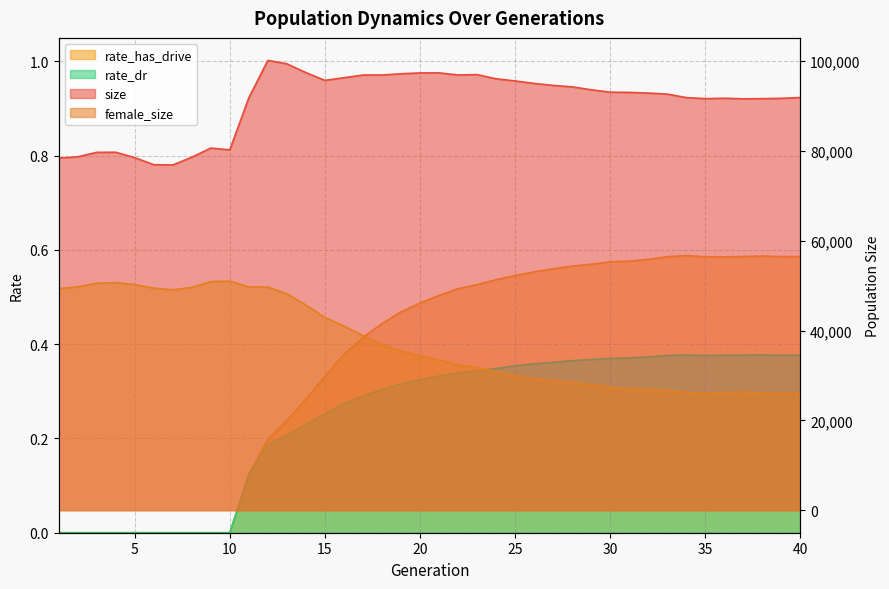

Reading right to left, list all the values displayed in this chart.

size: 40=91884.0	39=91703.0	38=91632.0	37=91594.0	36=91722.0	35=91634.0	34=91871.0	33=92648.0	32=92879.0	31=93021.0	30=93074.0	29=93613.0	28=94260.0	27=94583.0	26=95028.0	25=95576.0	24=96055.0	23=96984.0	22=96906.0	21=97370.0	20=97362.0	19=97170.0	18=96899.0	17=96891.0	16=96293.0	15=95705.0	14=97431.0	13=99387.0	12=100153.0	11=91819.0	10=80241.0	9=80621.0	8=78592.0	7=76871.0	6=76933.0	5=78498.0	4=79700.0	3=79674.0	2=78692.0	1=78402.0
female_size: 40=25998.0	39=25972.0	38=26078.0	37=26256.0	36=26186.0	35=26024.0	34=26164.0	33=26613.0	32=26887.0	31=27049.0	30=27392.0	29=27947.0	28=28379.0	27=28808.0	26=29288.0	25=29966.0	24=30855.0	23=31794.0	22=32358.0	21=33441.0	20=34389.0	19=35437.0	18=36840.0	17=38893.0	16=40998.0	15=42909.0	14=45680.0	13=48196.0	12=49687.0	11=49682.0	10=51012.0	9=50896.0	8=49602.0	7=49072.0	6=49448.0	5=50234.0	4=50658.0	3=50545.0	2=49719.0	1=49342.0
rate_has_drive: 40=0.6	39=0.6	38=0.6	37=0.6	36=0.6	35=0.6	34=0.6	33=0.6	32=0.6	31=0.6	30=0.6	29=0.6	28=0.6	27=0.6	26=0.6	25=0.5	24=0.5	23=0.5	22=0.5	21=0.5	20=0.5	19=0.5	18=0.4	17=0.4	16=0.4	15=0.3	14=0.3	13=0.2	12=0.2	11=0.1	10=0.0	9=0.0	8=0.0	7=0.0	6=0.0	5=0.0	4=0.0	3=0.0	2=0.0	1=0.0
rate_dr: 40=0.4	39=0.4	38=0.4	37=0.4	36=0.4	35=0.4	34=0.4	33=0.4	32=0.4	31=0.4	30=0.4	29=0.4	28=0.4	27=0.4	26=0.4	25=0.4	24=0.3	23=0.3	22=0.3	21=0.3	20=0.3	19=0.3	18=0.3	17=0.3	16=0.3	15=0.3	14=0.2	13=0.2	12=0.2	11=0.1	10=0.0	9=0.0	8=0.0	7=0.0	6=0.0	5=0.0	4=0.0	3=0.0	2=0.0	1=0.0